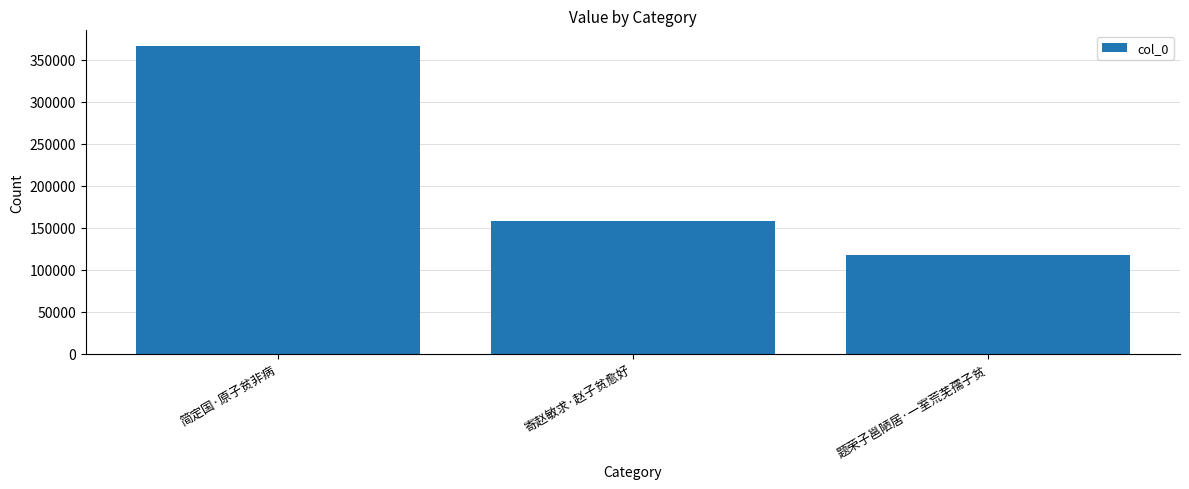

Does the chart contain any negative values?

No